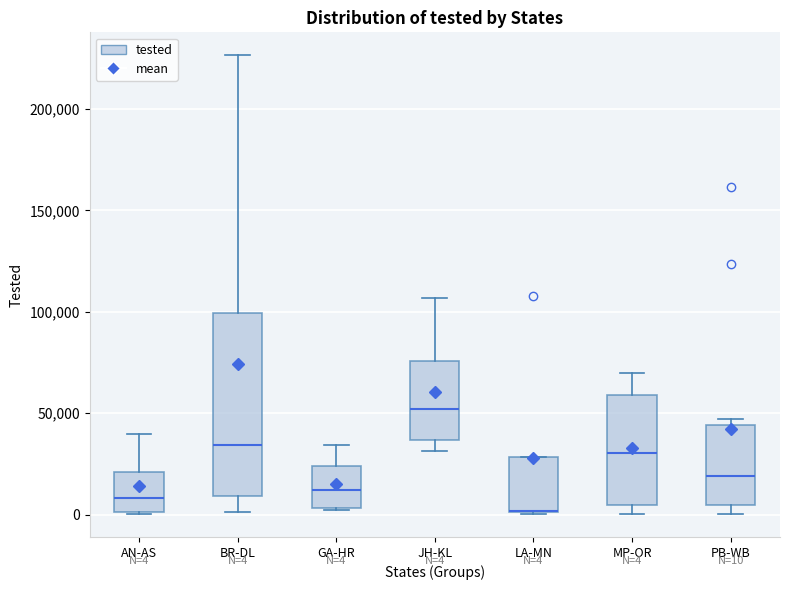

Which box is the tallest, from its lower edge to its upper edge?

BR-DL